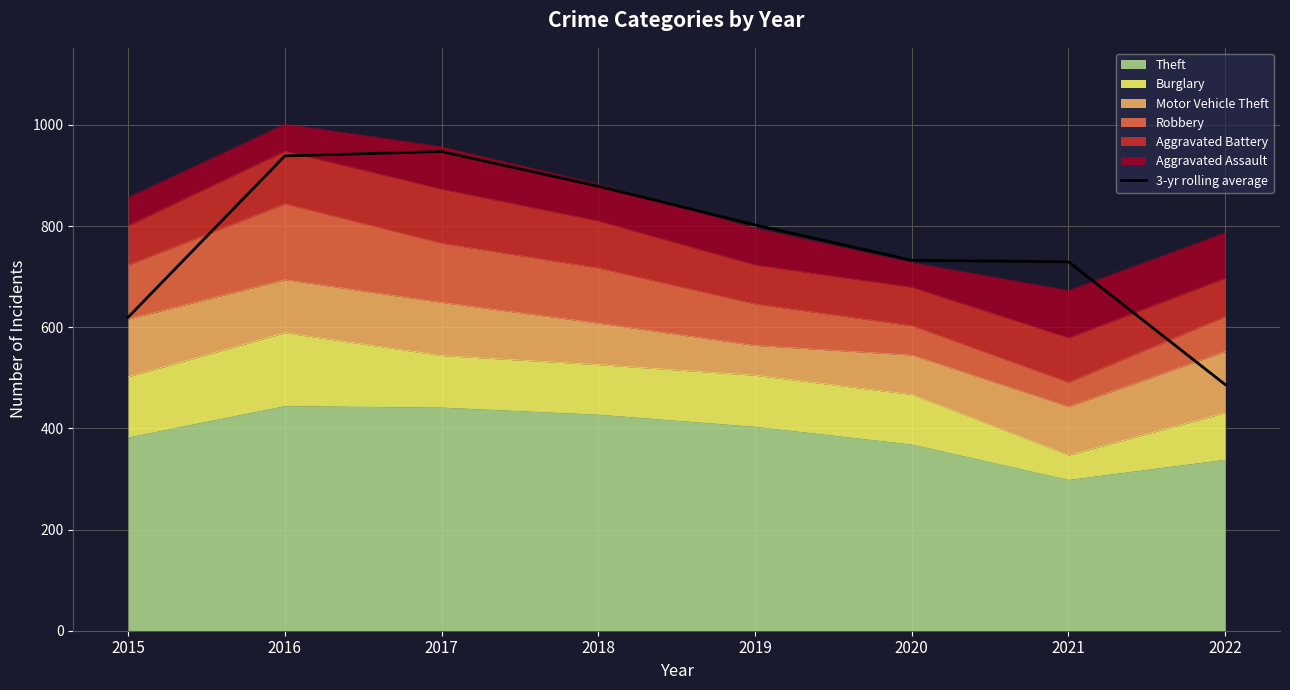

Where is the data nearest to the value 717?

2021